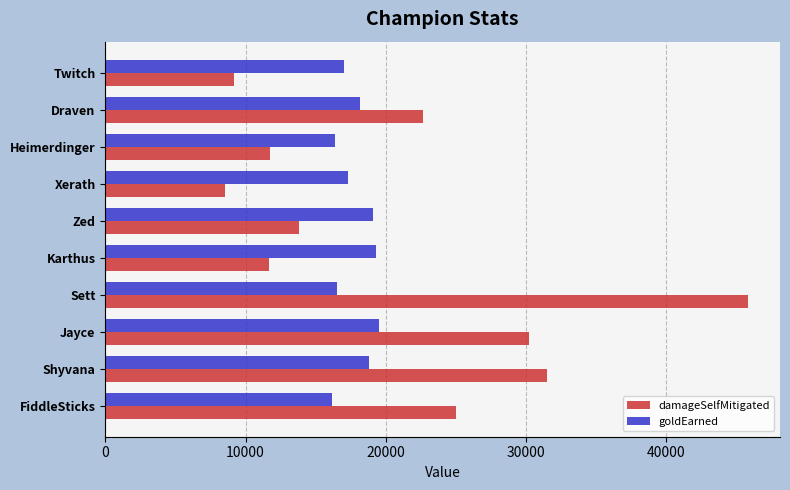

List the series in order of their peak value, highest first.

damageSelfMitigated, goldEarned